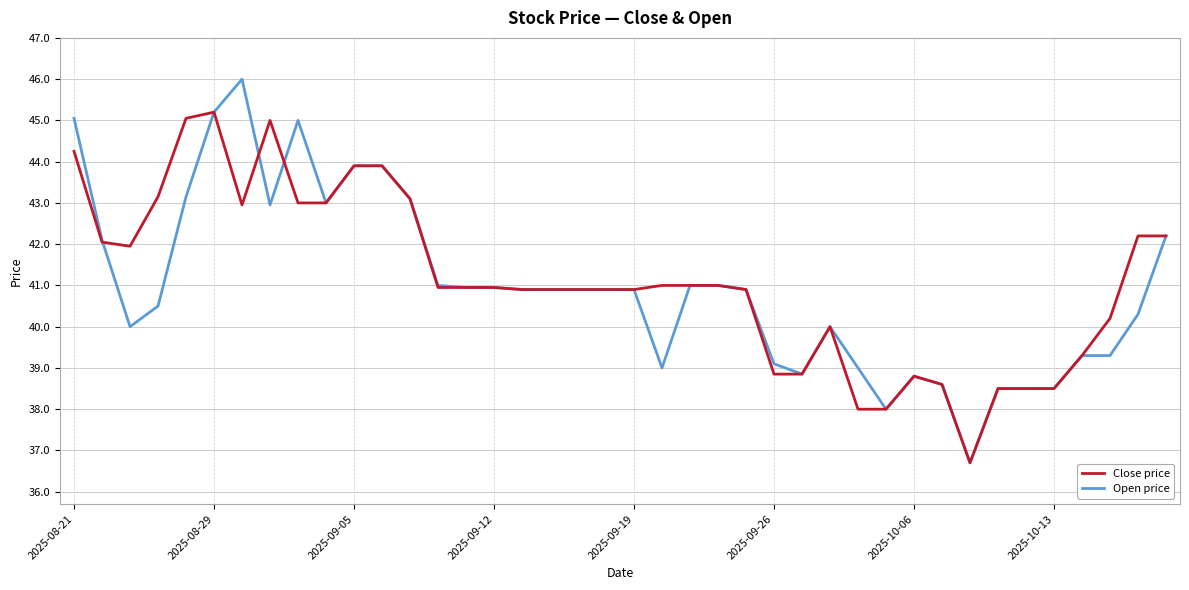

Which series has the largest range (max minus min)?

Open price